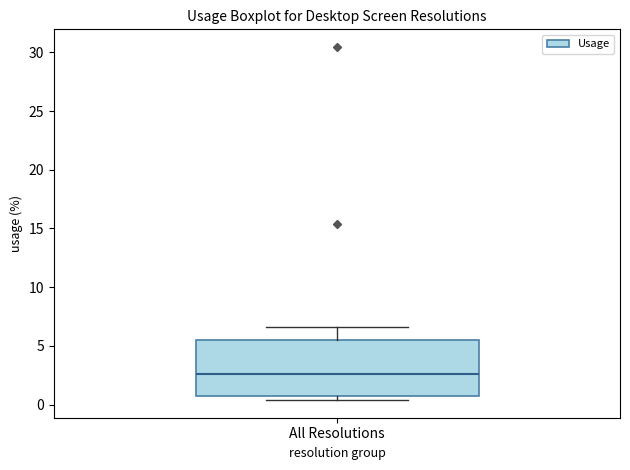

Where does the median line of the box for All Resolutions sit on the y-axis? The values are not printed on the chart, so give them approximately, as read against the axis.

2.5